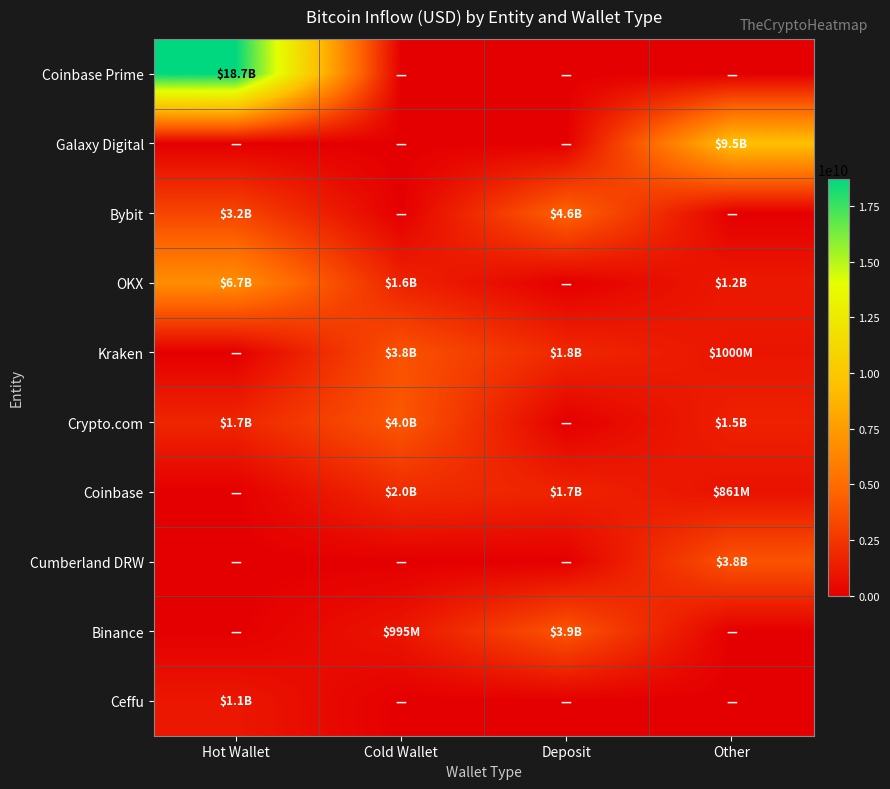

Reading left to right, extract all data points from this chart.

Coinbase Prime: Hot Wallet=18713496684.6	Cold Wallet=0.0	Deposit=0.0	Other=0.0
Galaxy Digital: Hot Wallet=0.0	Cold Wallet=0.0	Deposit=0.0	Other=9486752157.1
Bybit: Hot Wallet=3164038519.0	Cold Wallet=0.0	Deposit=4583654271.6	Other=0.0
OKX: Hot Wallet=6742243114.7	Cold Wallet=1591968371.8	Deposit=0.0	Other=1175022528.0
Kraken: Hot Wallet=0.0	Cold Wallet=3779370415.1	Deposit=1822174860.8	Other=999784128.0
Crypto.com: Hot Wallet=1735779048.5	Cold Wallet=4026181536.3	Deposit=0.0	Other=1522627325.0
Coinbase: Hot Wallet=0.0	Cold Wallet=2012062661.7	Deposit=1656260820.0	Other=860570624.0
Cumberland DRW: Hot Wallet=0.0	Cold Wallet=0.0	Deposit=0.0	Other=3840849007.9
Binance: Hot Wallet=0.0	Cold Wallet=994682944.0	Deposit=3911450225.6	Other=0.0
Ceffu: Hot Wallet=1077700162.2	Cold Wallet=0.0	Deposit=0.0	Other=0.0